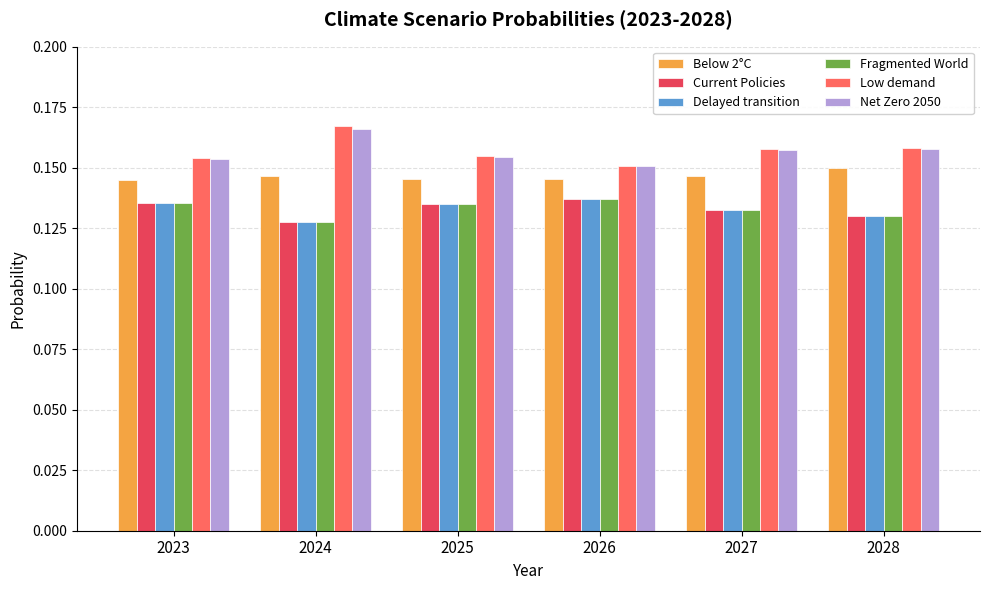

Count the Low demand values in the range 0 to 1.

6